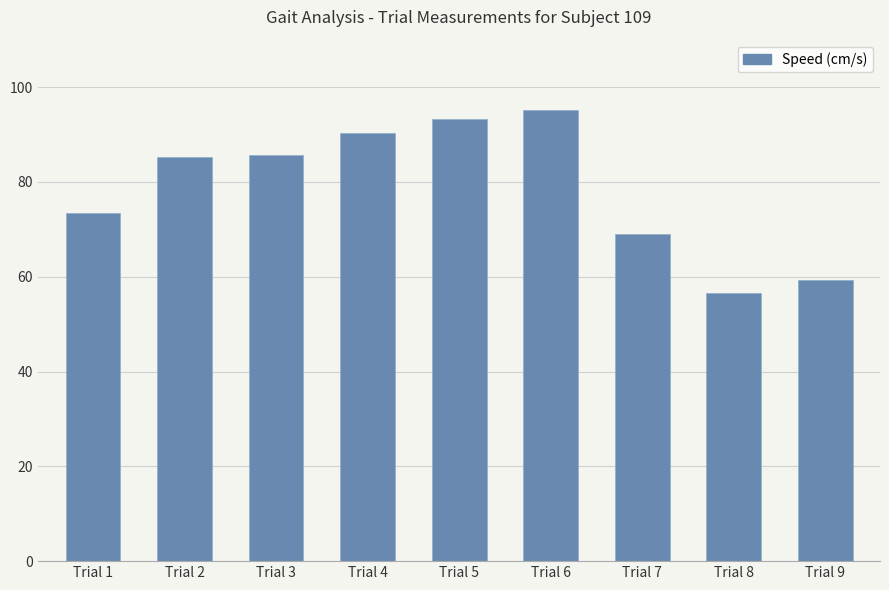

What is the change in value from Trial 2 to Trial 4?

+5.1